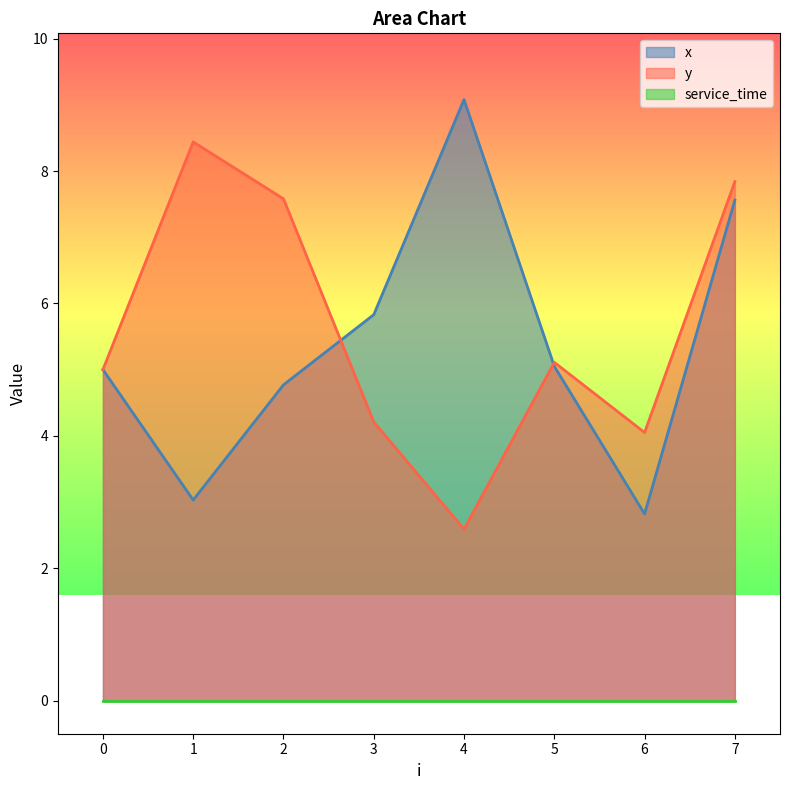

Is the value of y at 1 greater than the value of x at 2?

Yes